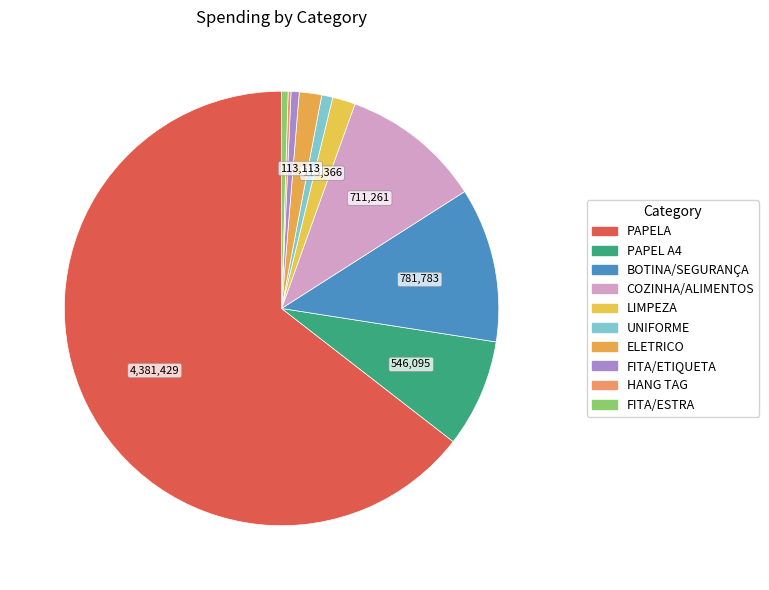

What portion of the pie excludes UNIFORME?

99.2%